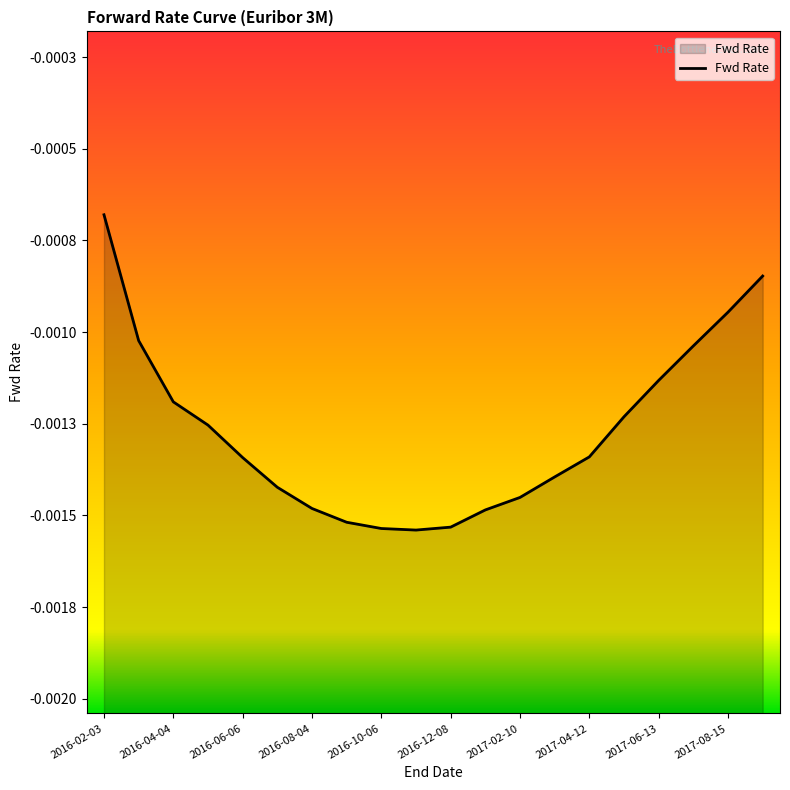

How many points are lower than both their immediate neighbors (excluding endpoints)?

1